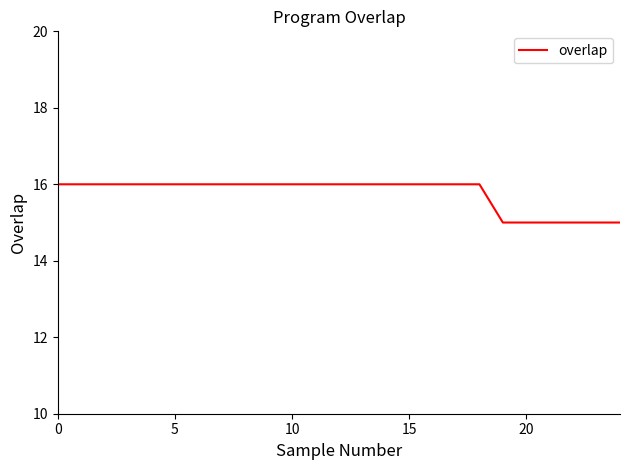

What is the greatest value displayed?

16